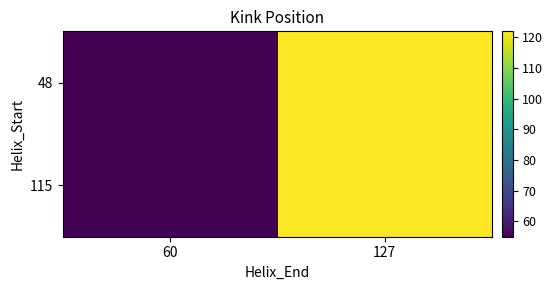

How many data points does each series have?

2